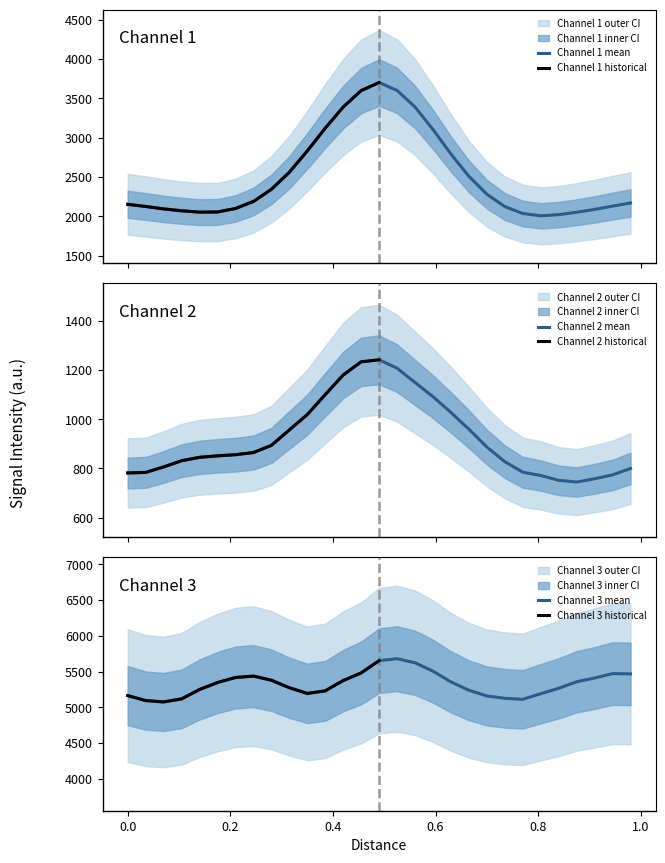

At how many categories does at least one series exceed 2100?

29